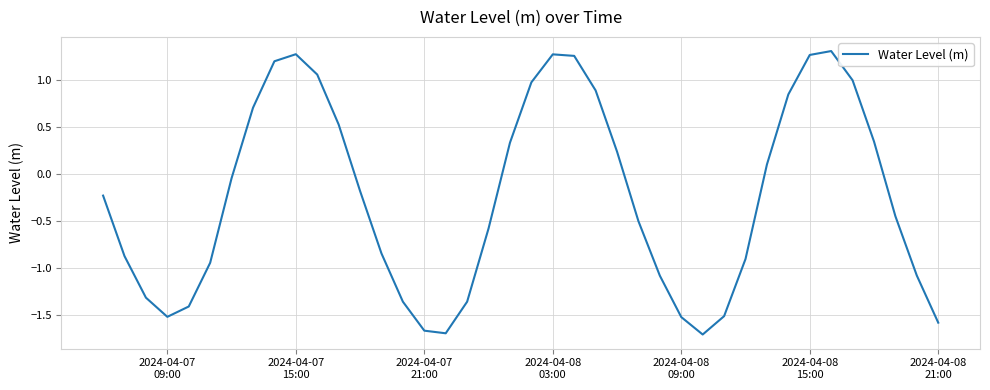

What is the difference between the maximum and minimum values?

3.0